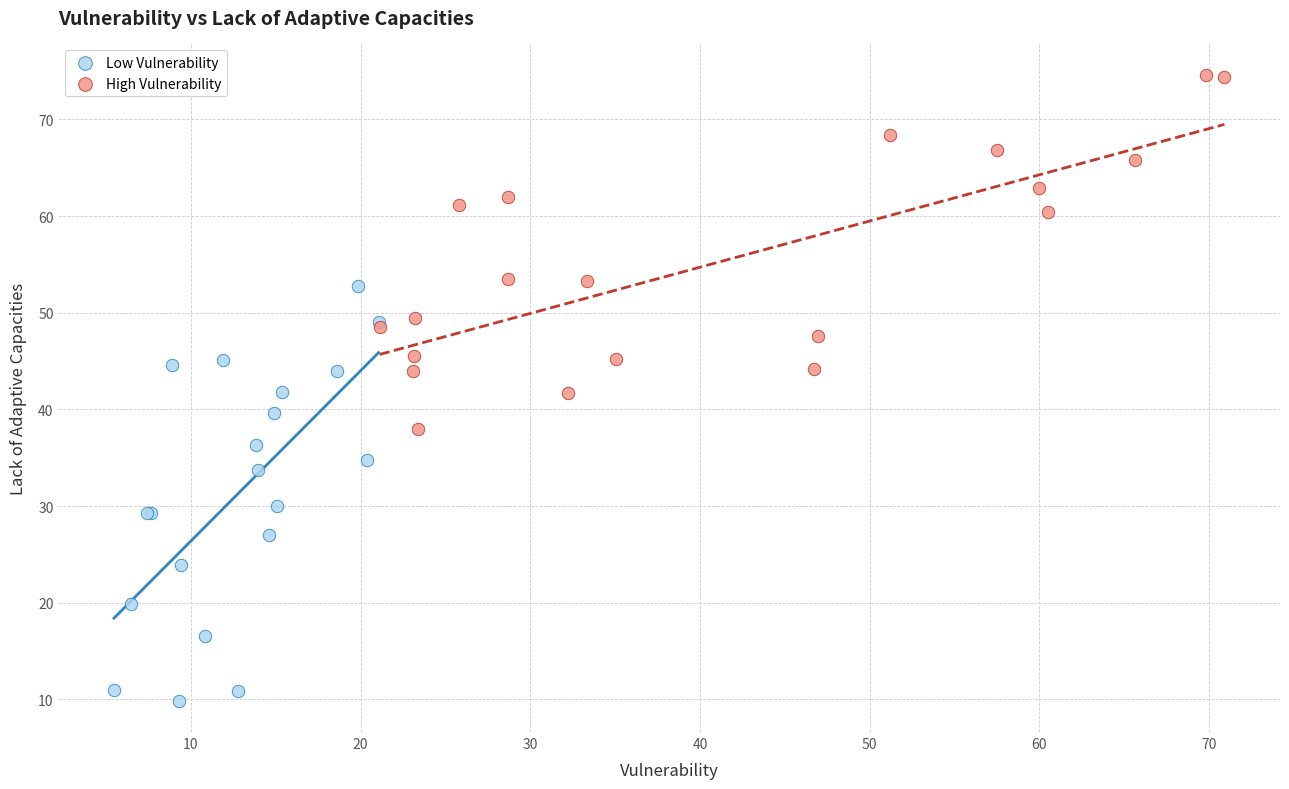

Which series contains the lowest Y value?

Low Vulnerability